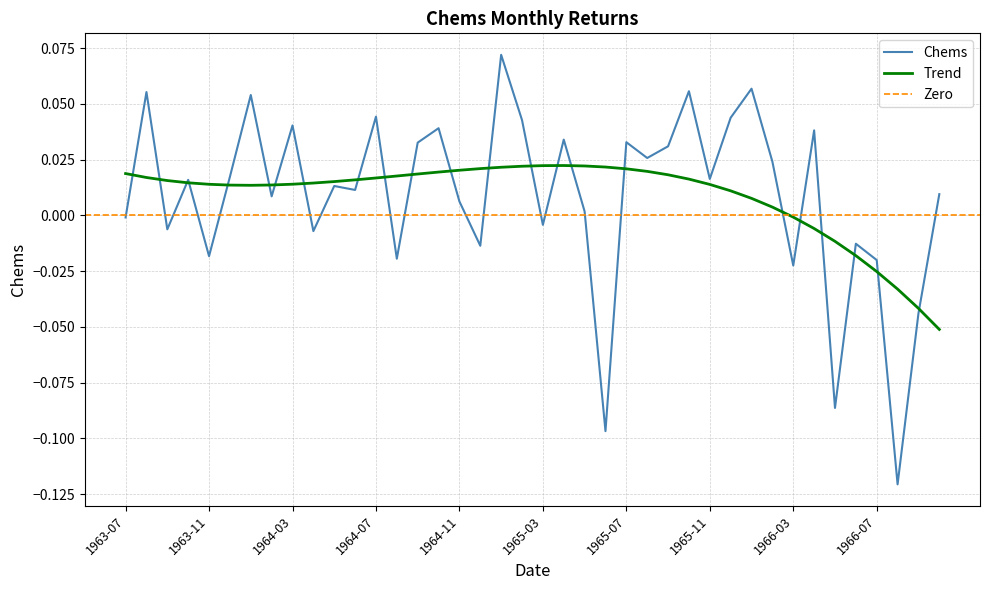

What is the difference between the maximum and minimum values?

0.2